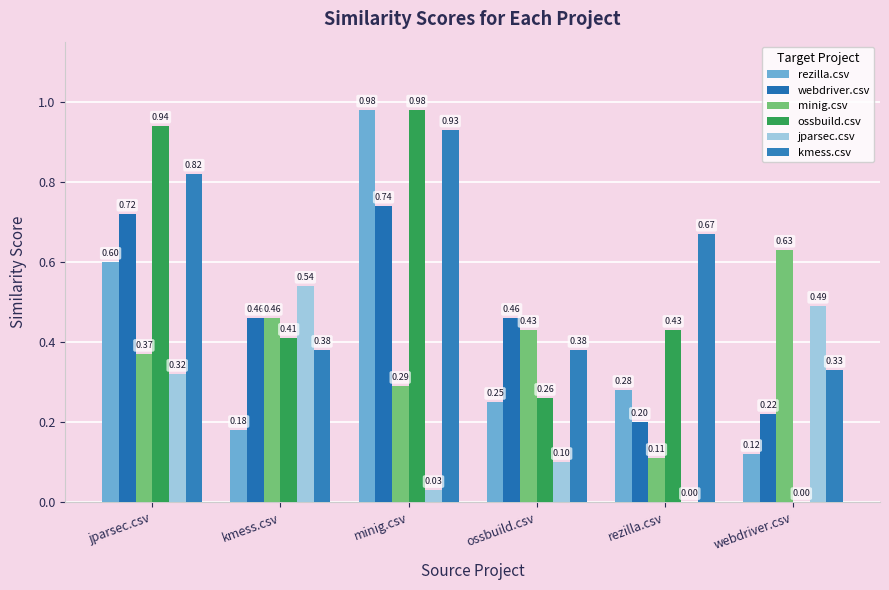

What is the average value of the jparsec.csv series?

0.2